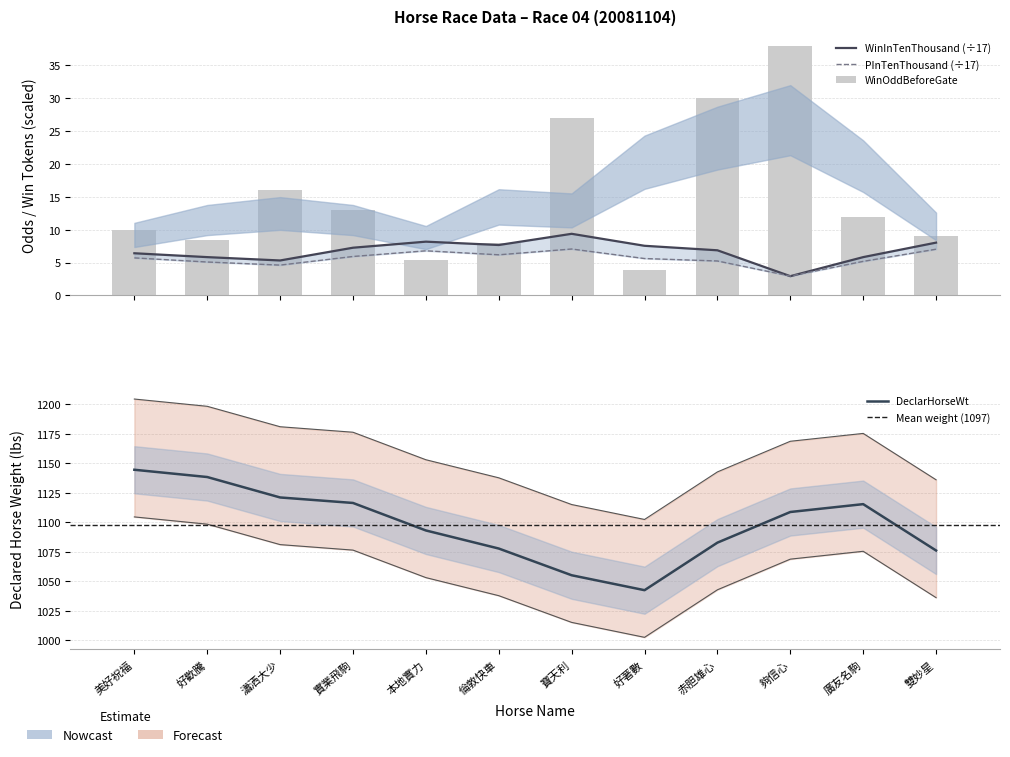

At 好著數, list the series in order from largest to smallest.

DeclarHorseWt, WinInTenThousand, PInTenThousand, WinOddBeforeGate